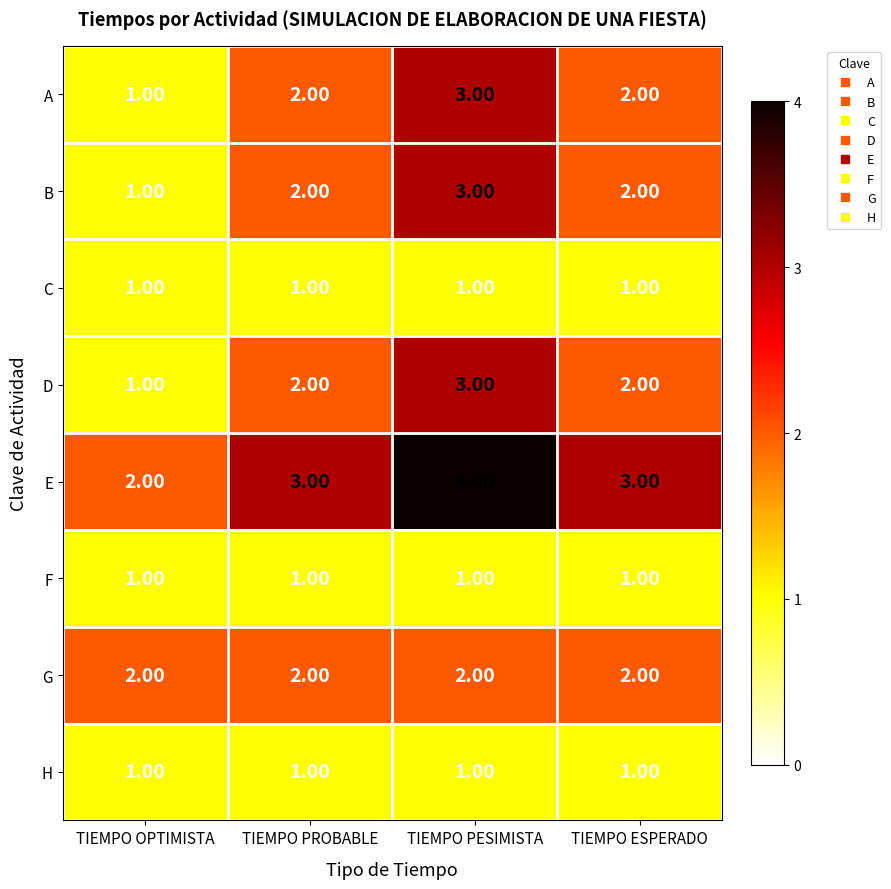

What is the minimum value shown in the chart?

1